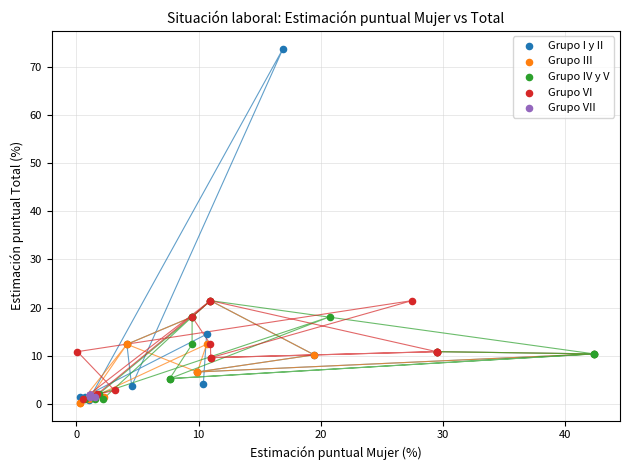

Which series has the largest Y range (max minus min)?

Grupo I y II